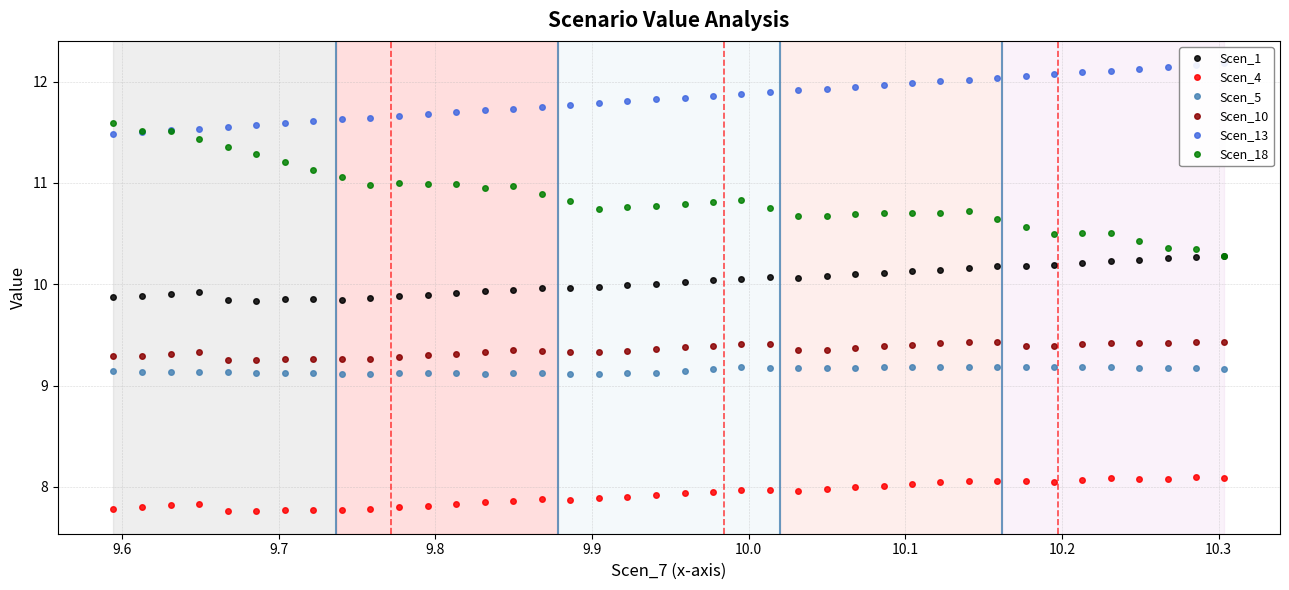

What is the difference between the second highest and second lowest values in the Scen_5 series?

0.1